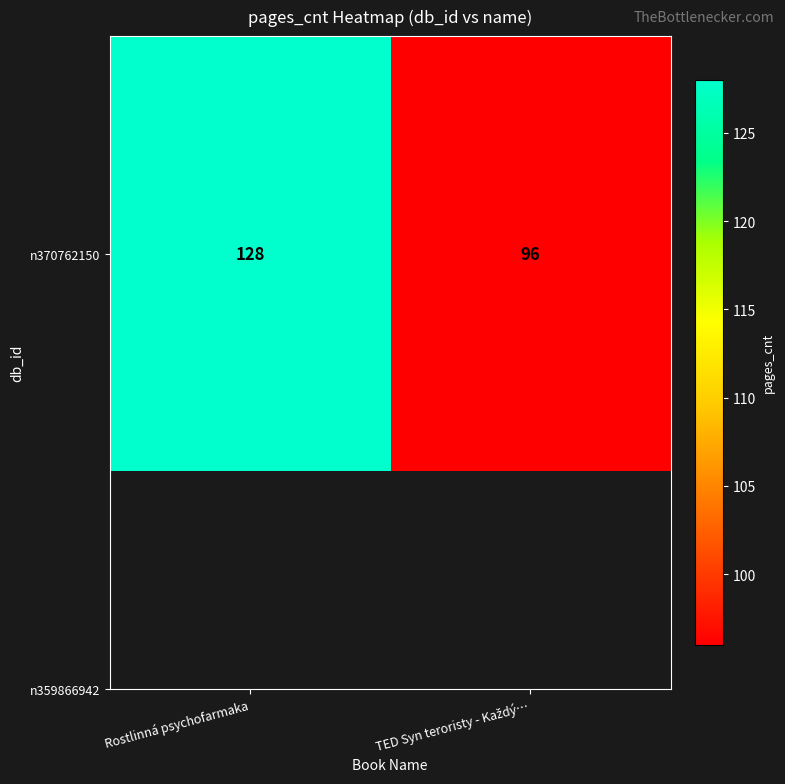

Where is the data nearest to the value 112?

Rostlinná psychofarmaka